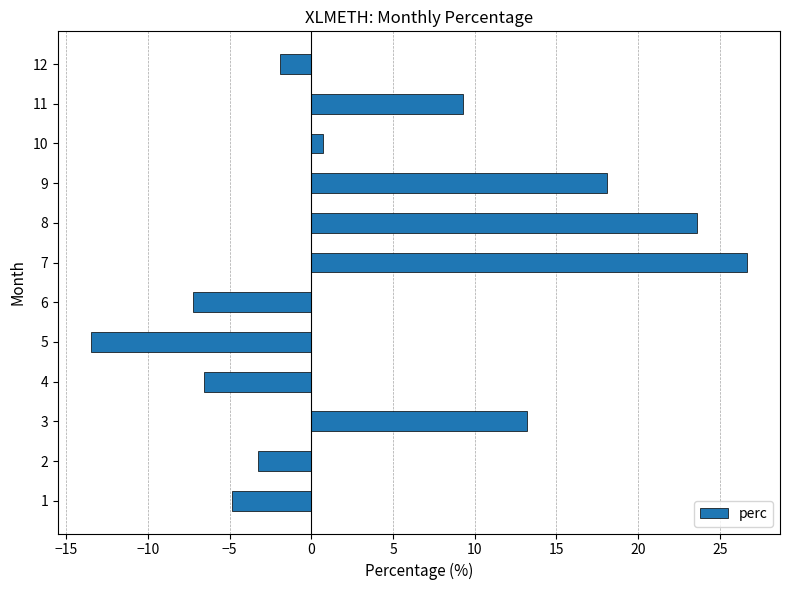

The value at 1 is -1.6. True or false?

False